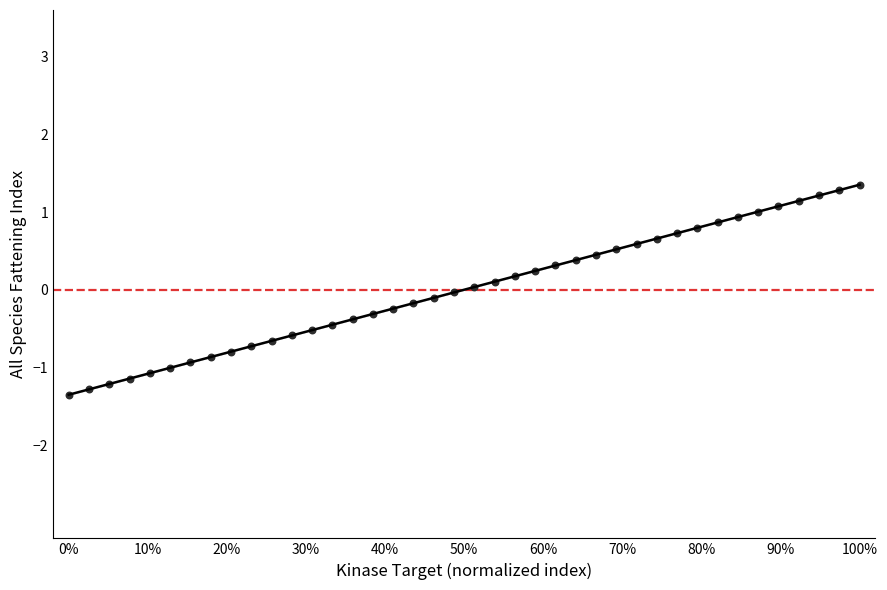

What is the range of X values (max minus min)?

1.0